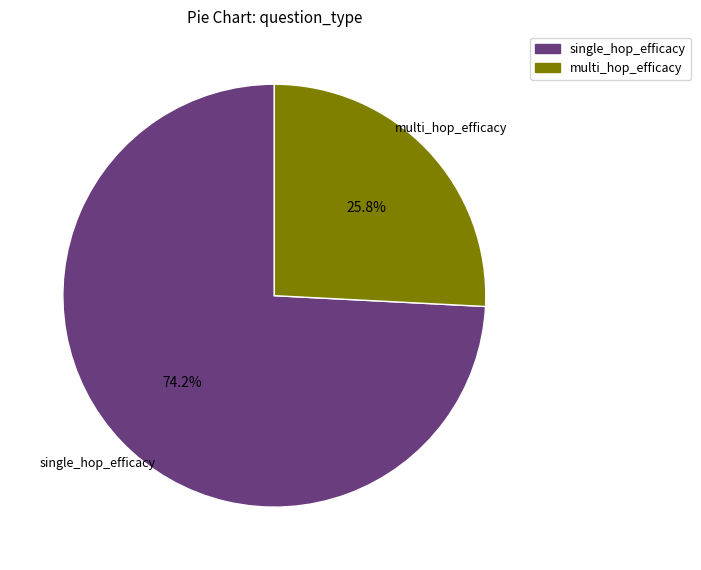

Is there a majority slice in this chart?

Yes